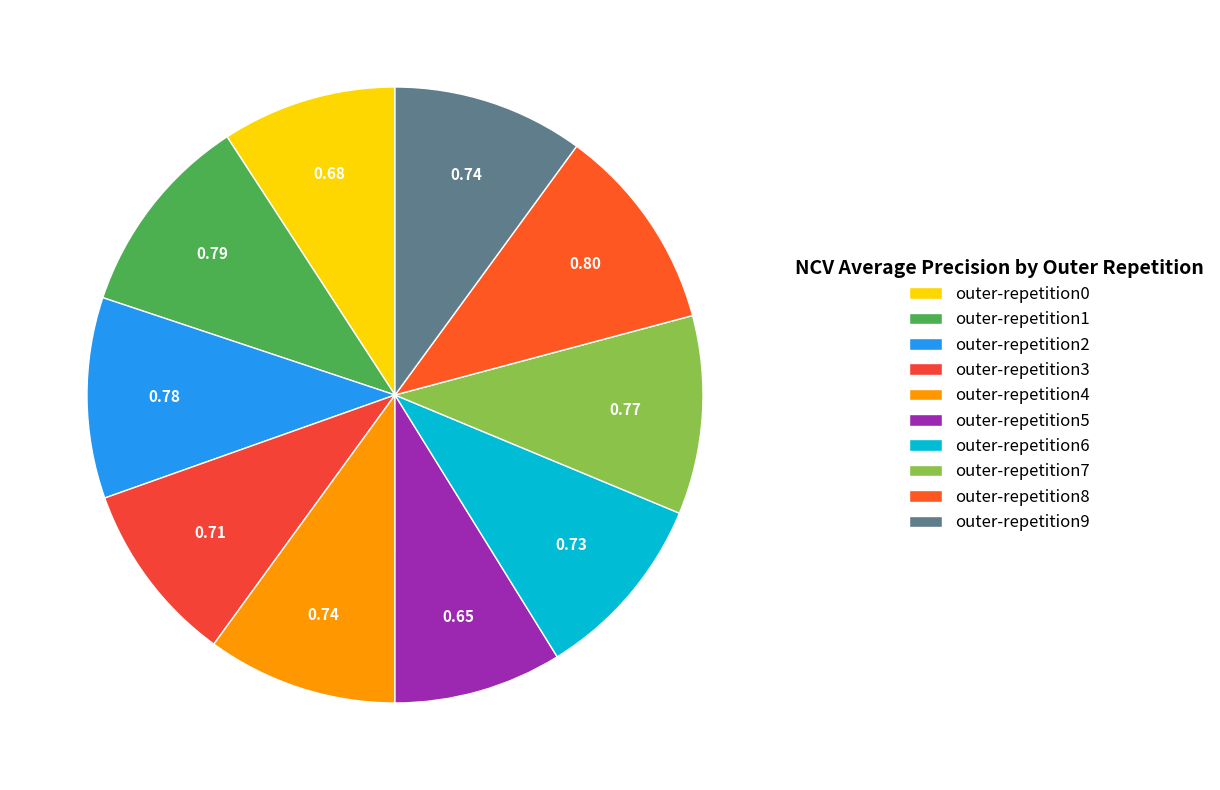

Which slice is the largest?

outer-repetition8